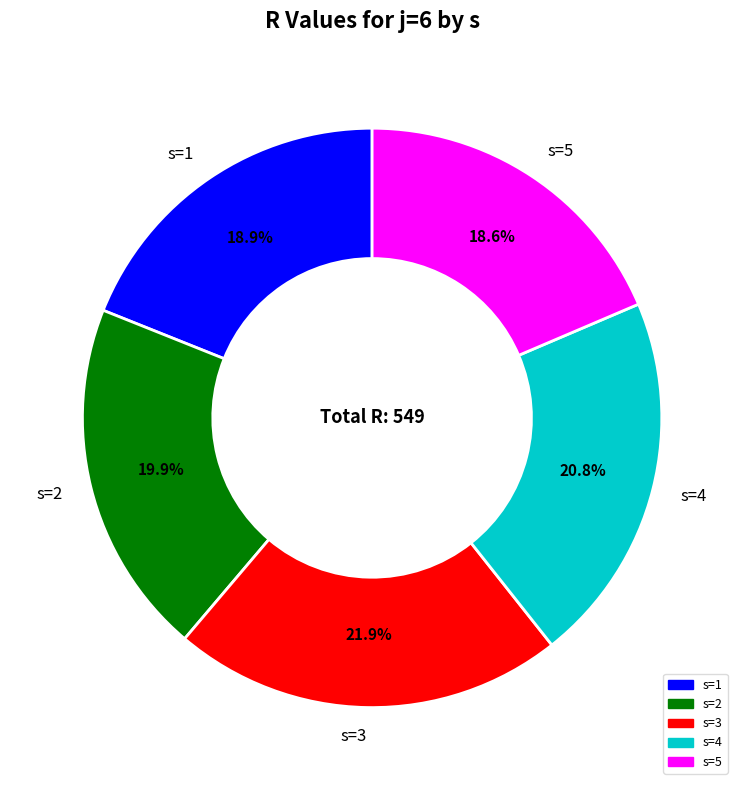

True or false: s=4 accounts for 21% of the total.

True